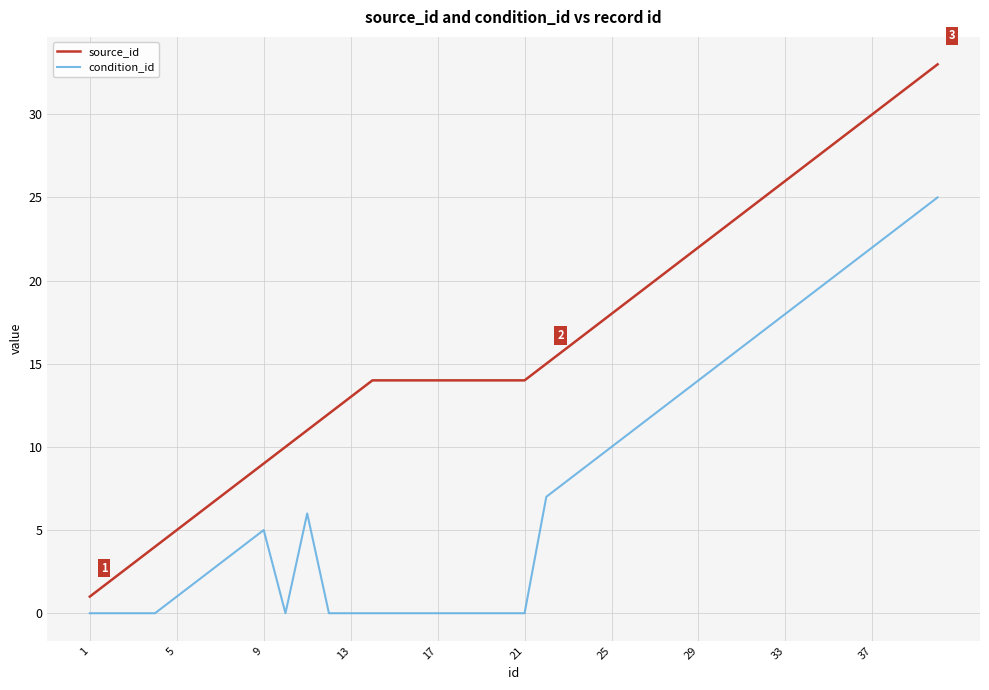

What is the difference between the maximum and minimum values in the condition_id series?

25